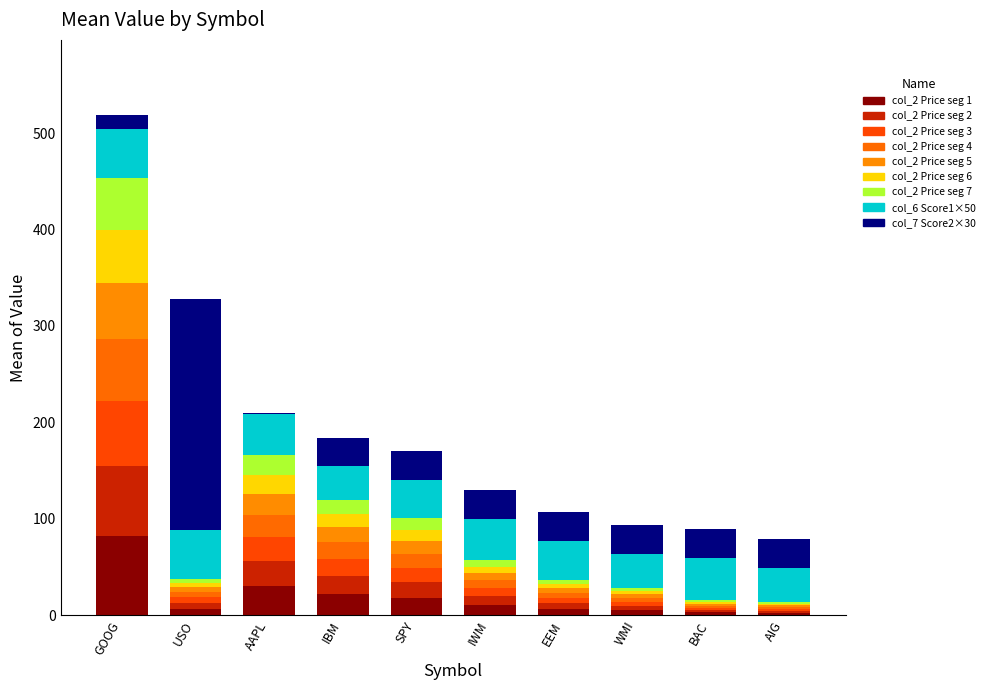

At which label does col_6 (Score1 ×50) reach its peak?

GOOG